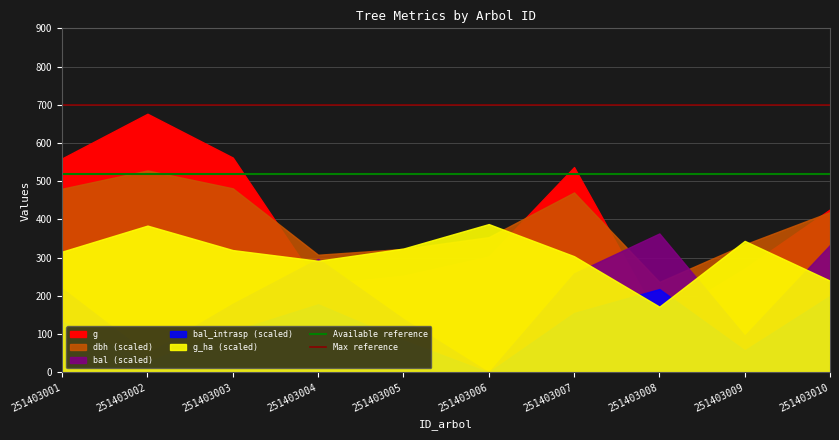

Between 251403002 and 251403001, which is larger?

251403002